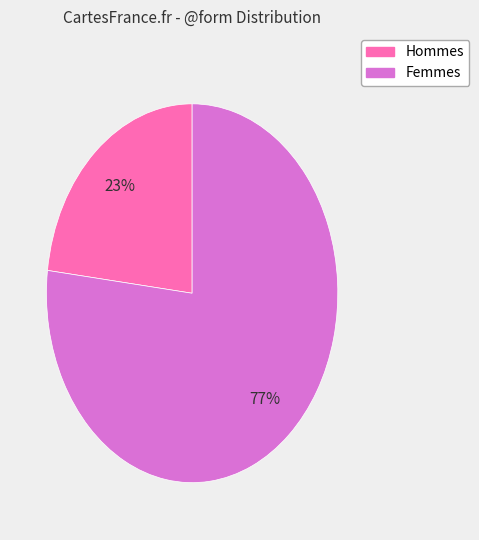

To the nearest percent, what is the average slice percentage?

50%